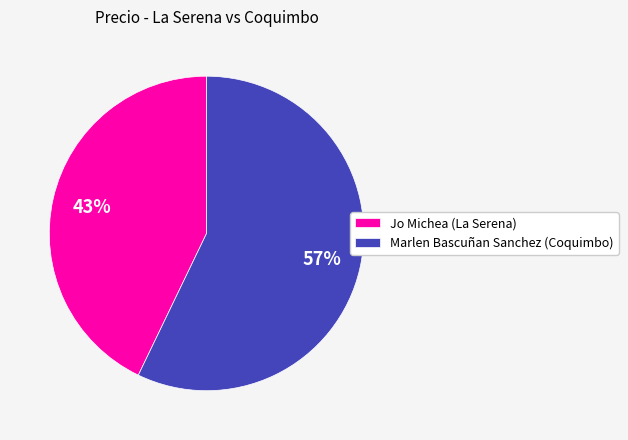

How many slices are in this pie chart?

2